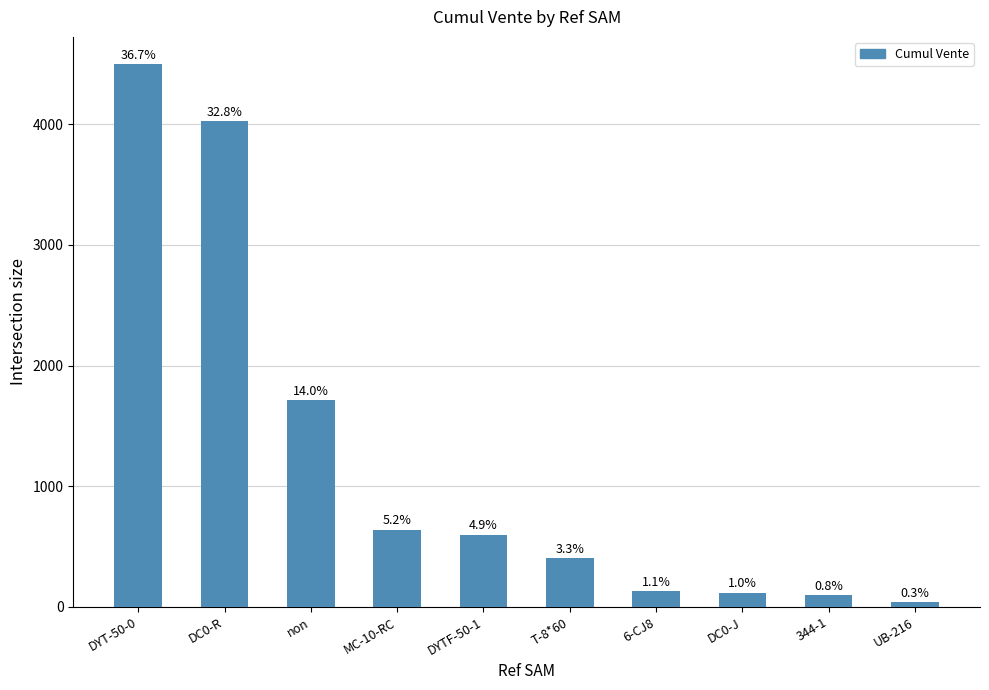

How many bars are there in total?

10